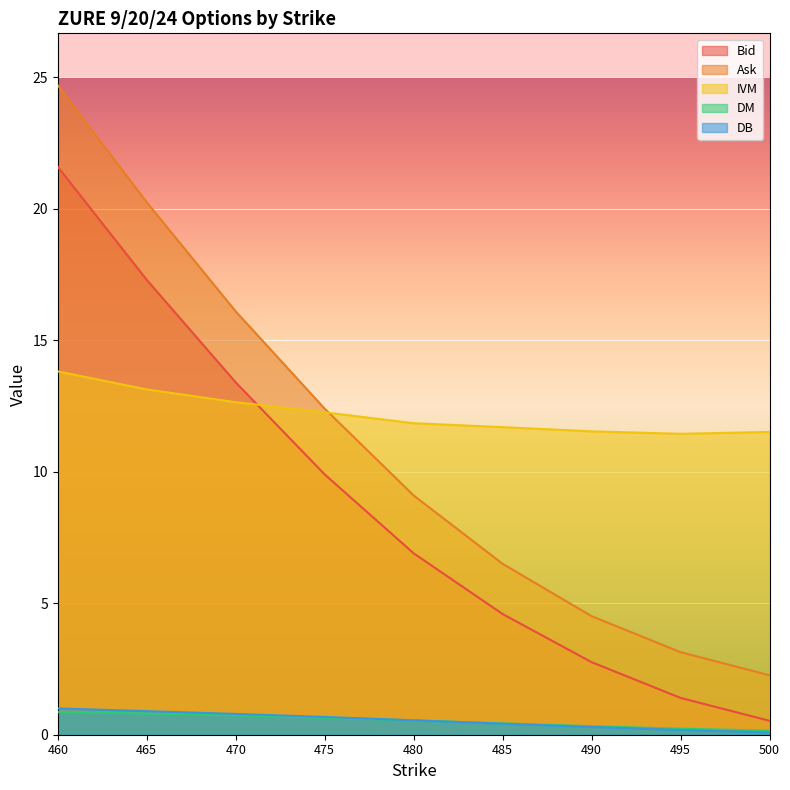

At 480, list the series in order from smallest to largest.

DM, DB, Bid, Ask, IVM